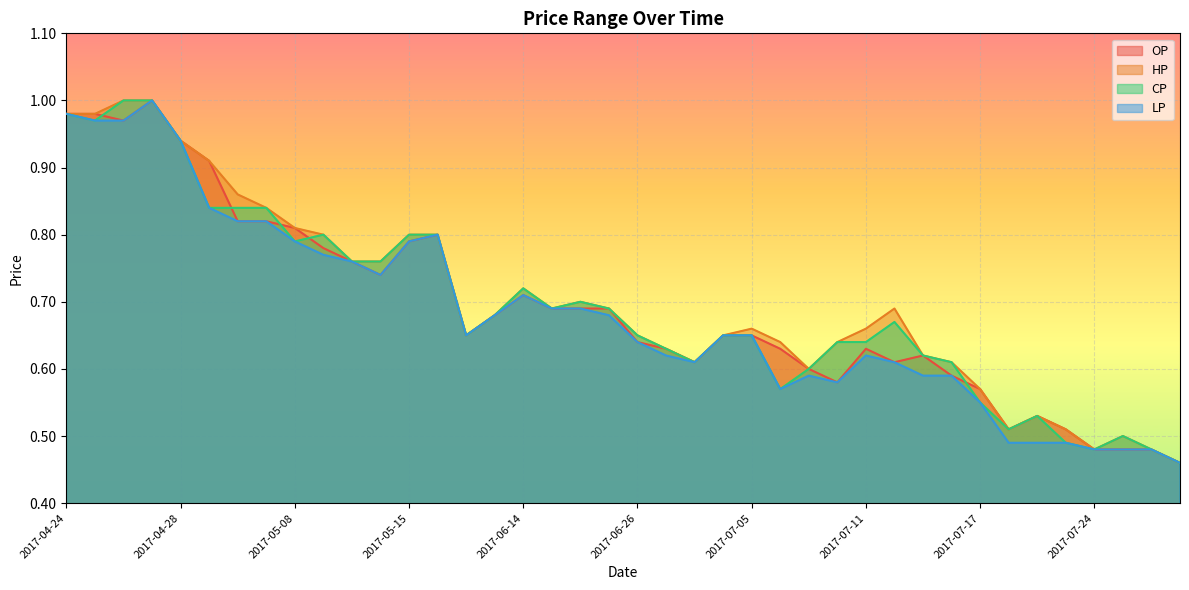

Is the value of CP at 2017-06-21 greater than the value of HP at 2017-07-26?

Yes